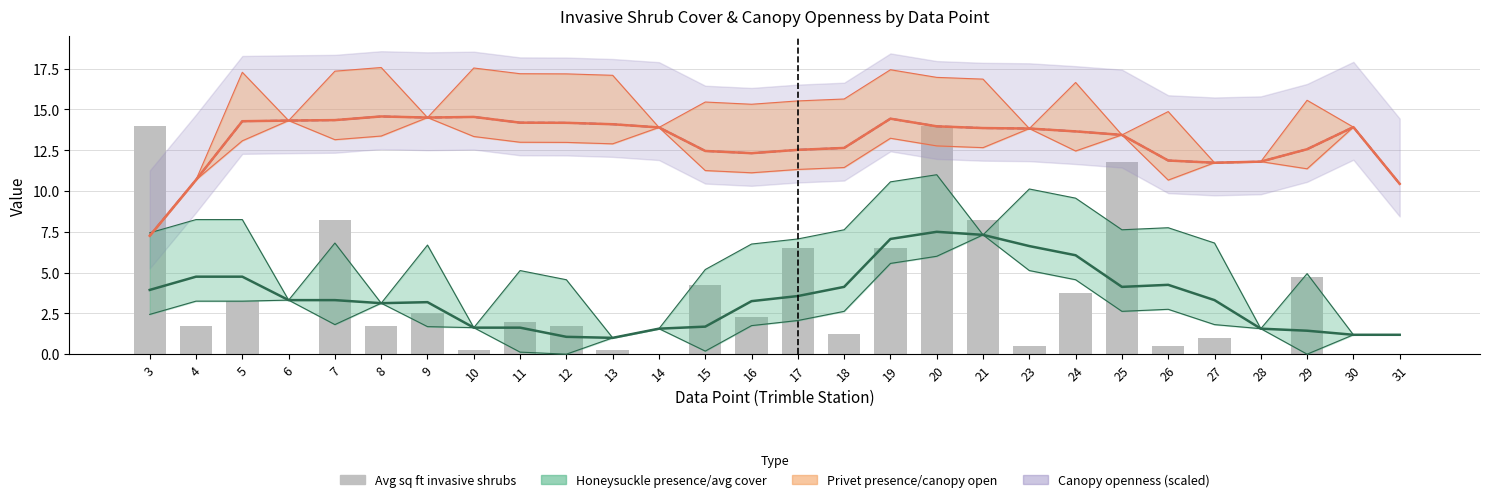

Rank the categories by value from highest to lowest.

3, 20, 25, 7, 21, 17, 19, 29, 15, 24, 5, 9, 16, 11, 4, 8, 12, 18, 27, 23, 26, 10, 13, 6, 14, 28, 30, 31